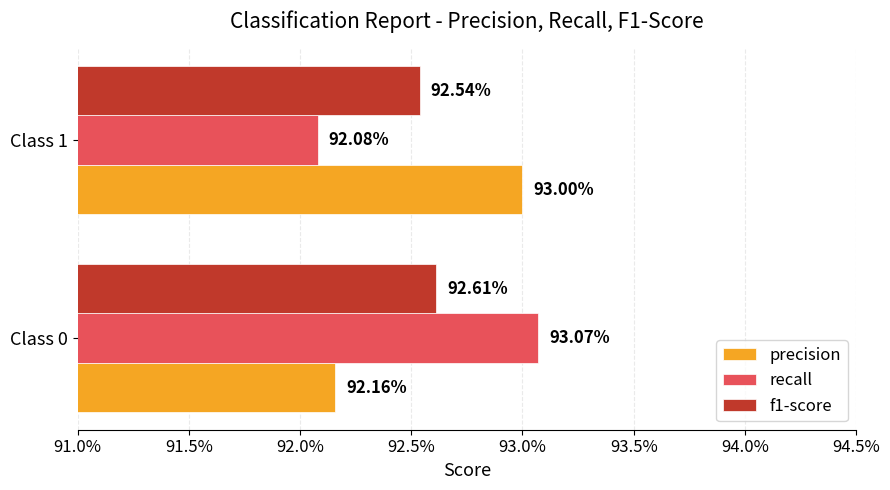

What are all the series names shown in the legend?

precision, recall, f1-score